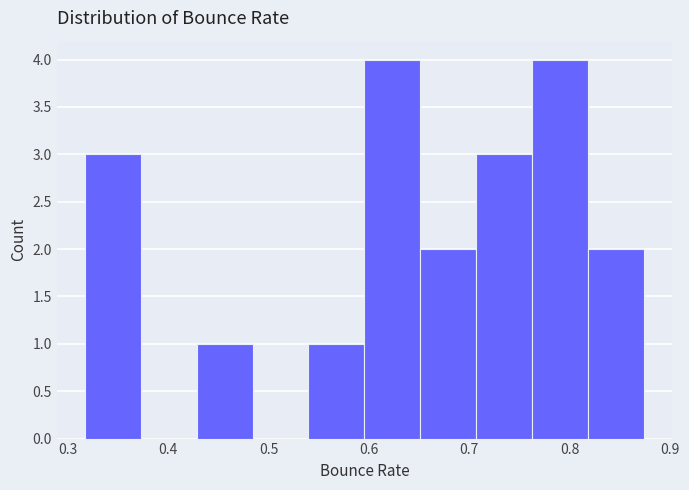

How tall is the bar that spans 0.65 to 0.71 on the x-axis? Neither the bar edges nor the heights are printed on the chart, so give them approximately, as read against the axes.

2